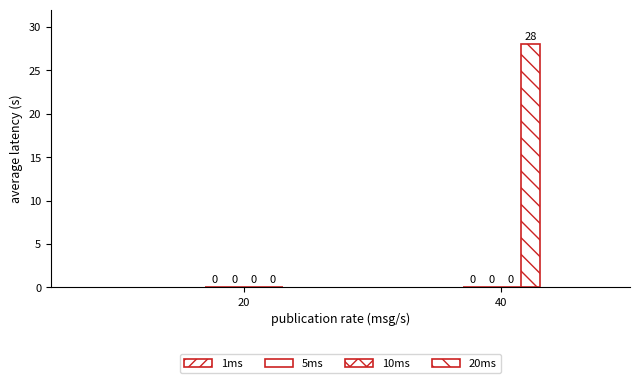

True or false: the data shows -19 at 20.

False